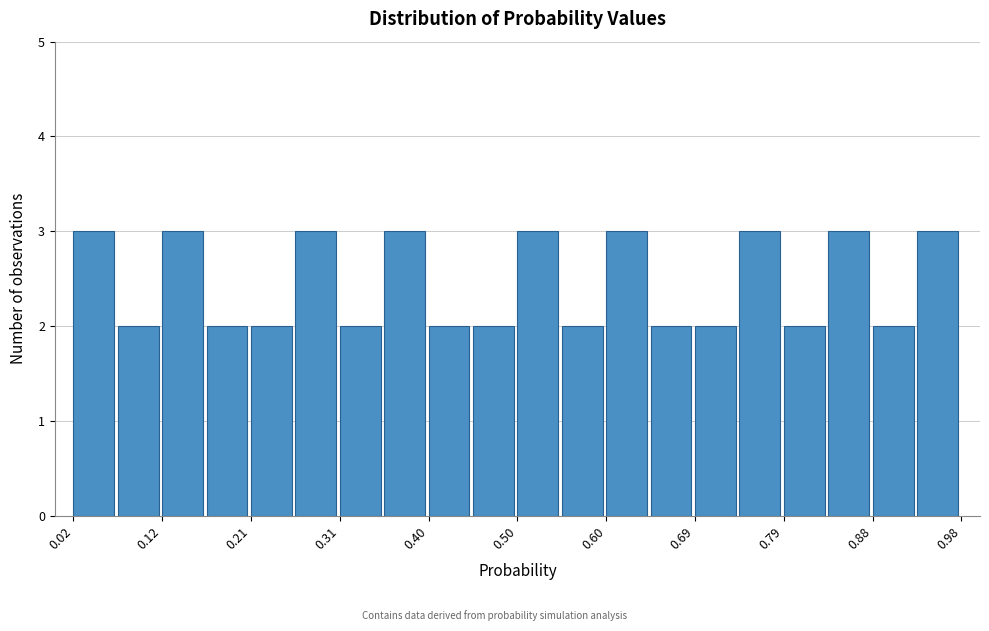

What is the height of the bar covering 0.020 to 0.068 on the x-axis? Neither the bar edges nor the heights are printed on the chart, so give them approximately, as read against the axes.

3